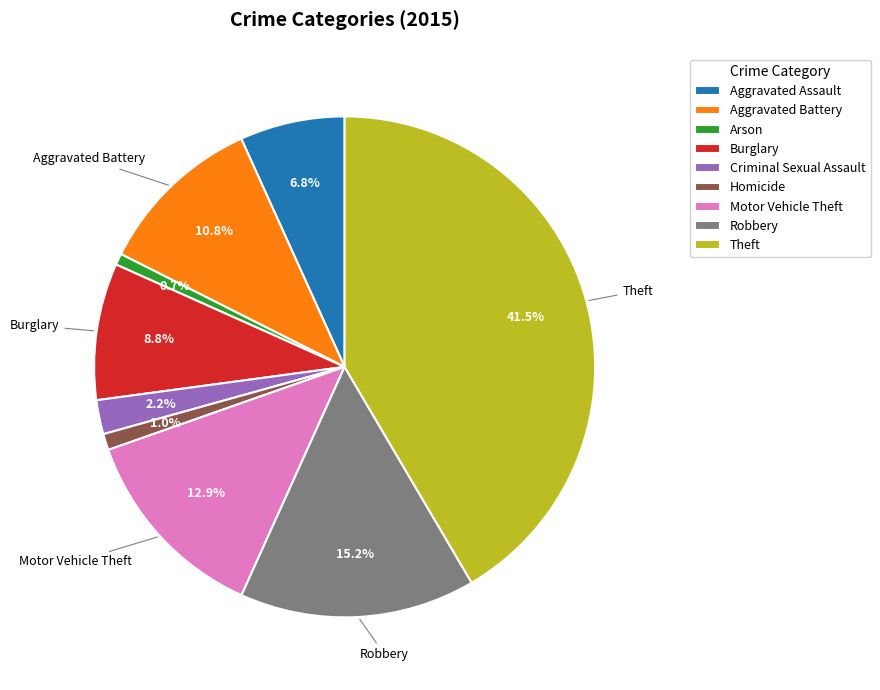

Combined, what portion of the pie is Criminal Sexual Assault and Burglary?

11.0%